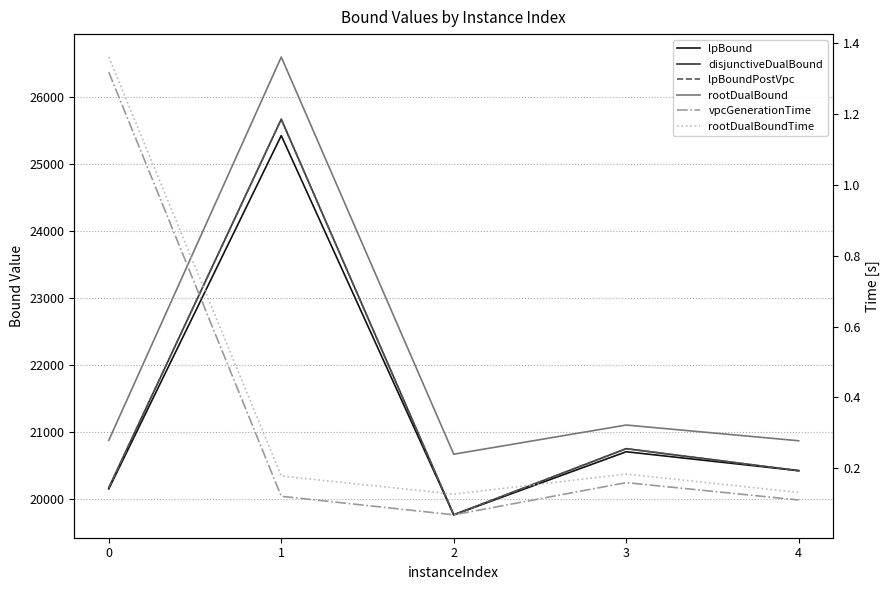

Which series has the largest total across all categories?

rootDualBound